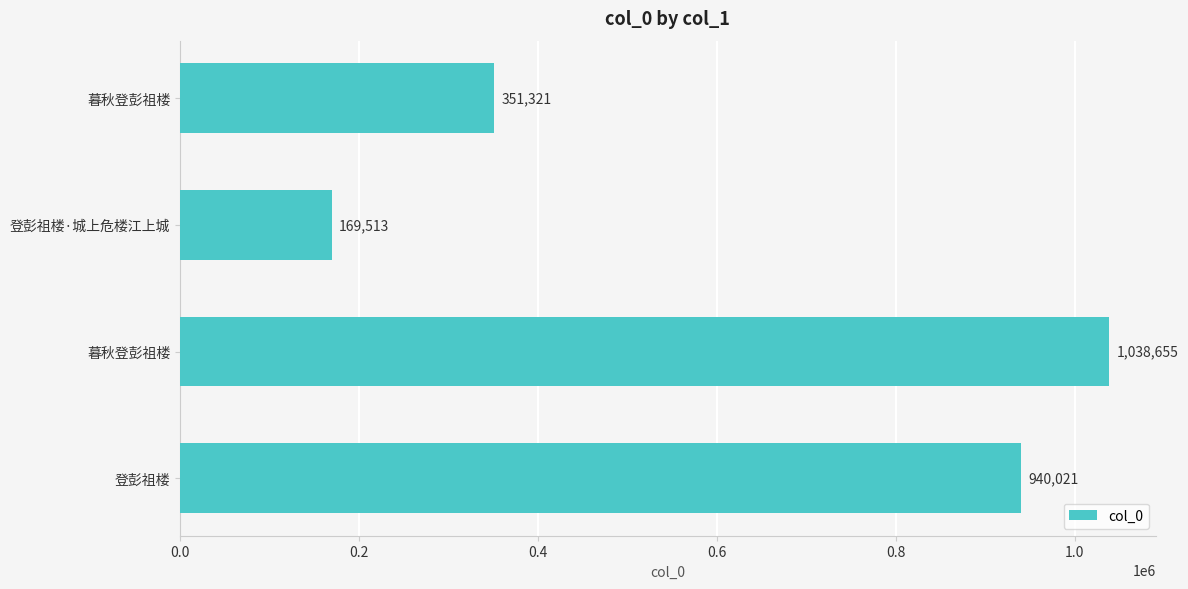

What is the maximum value shown in the chart?

1038655